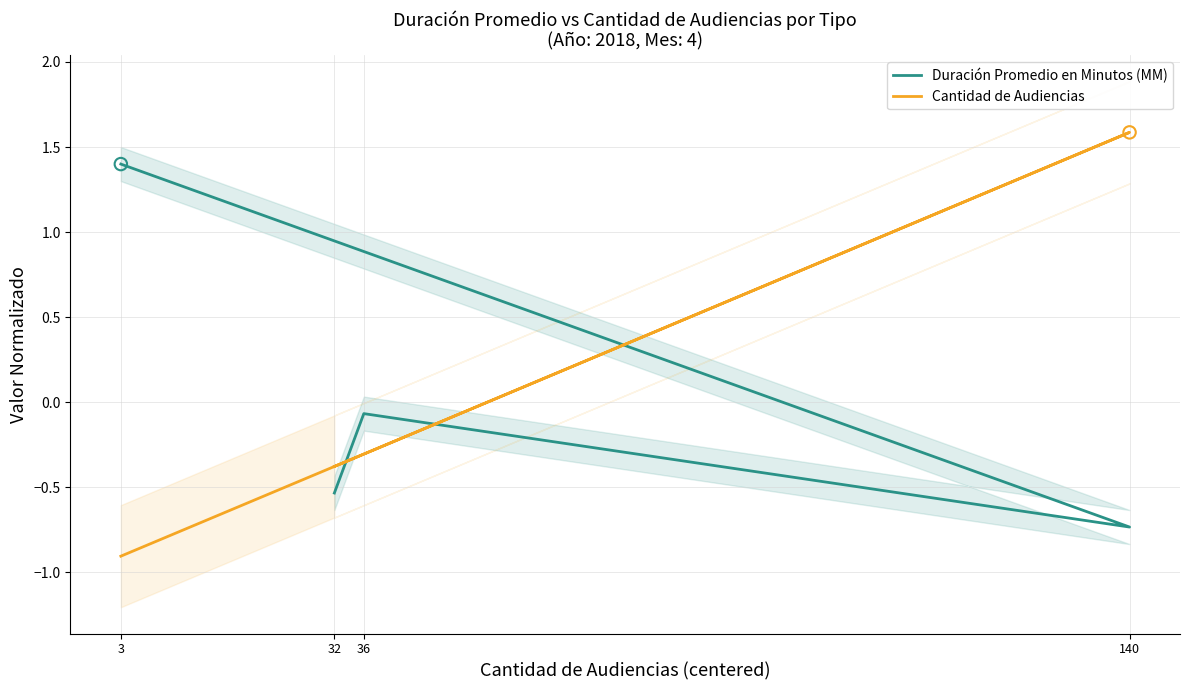

At how many categories does at least one series exceed 0?

2